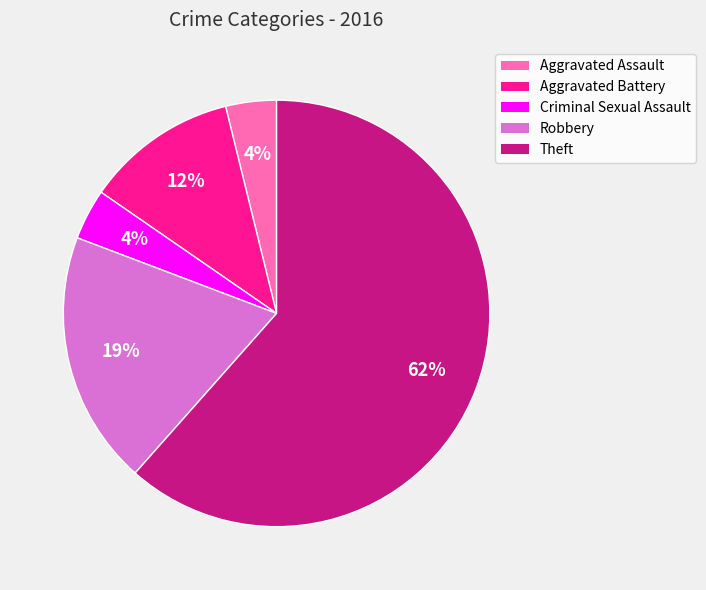

Count the number of slices in the pie.

5